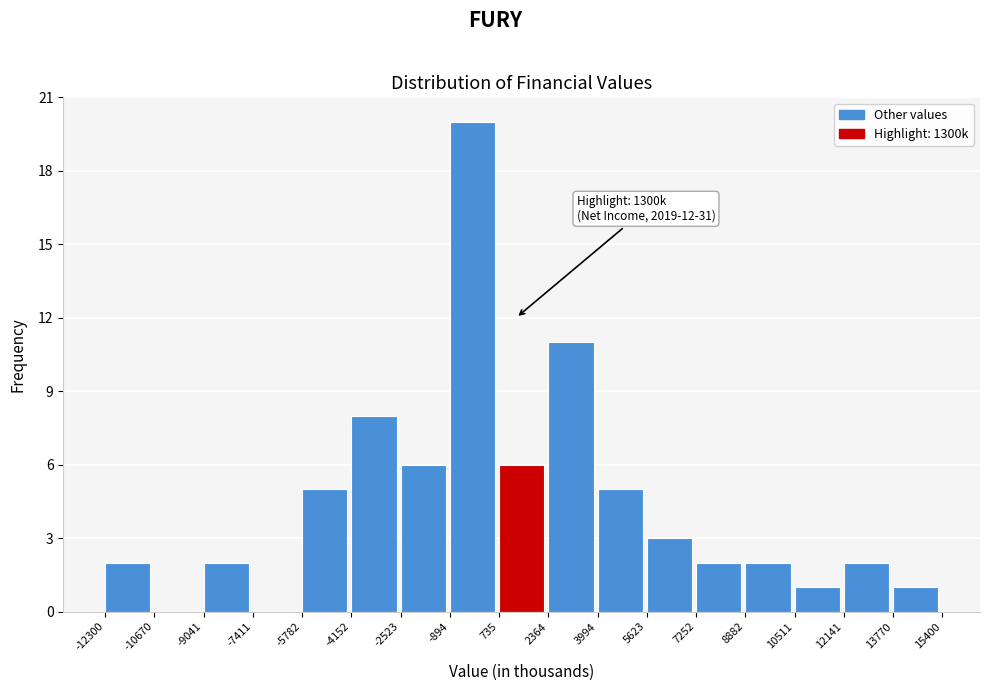

Which range on the x-axis has the tallest bar?

-894 to 735